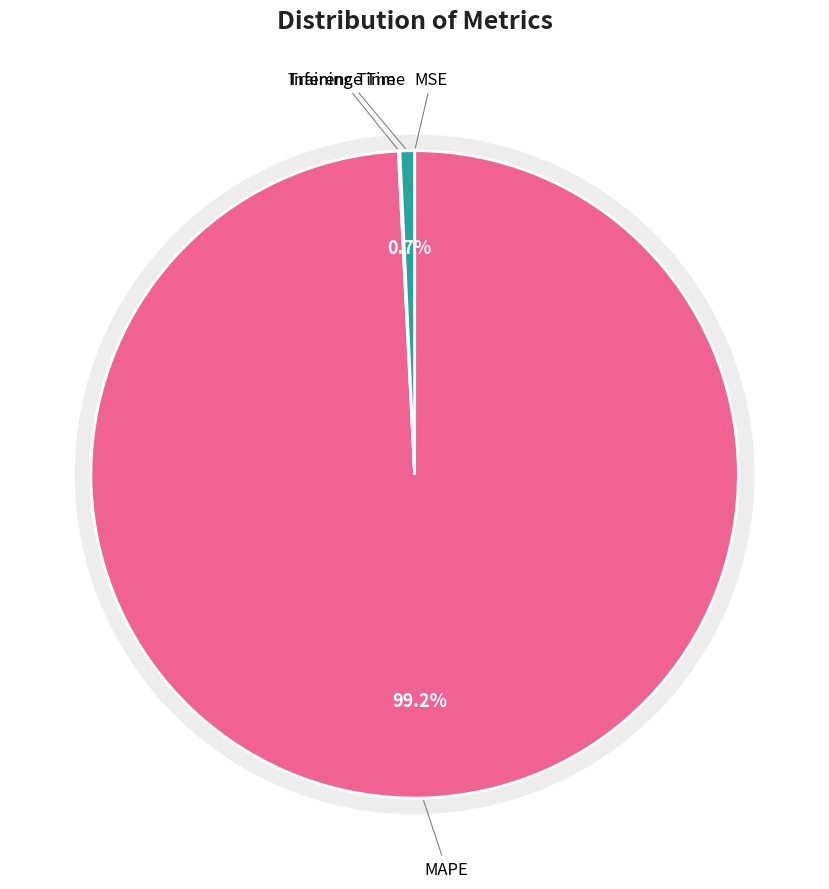

Does MSE represent more than half of the total?

No